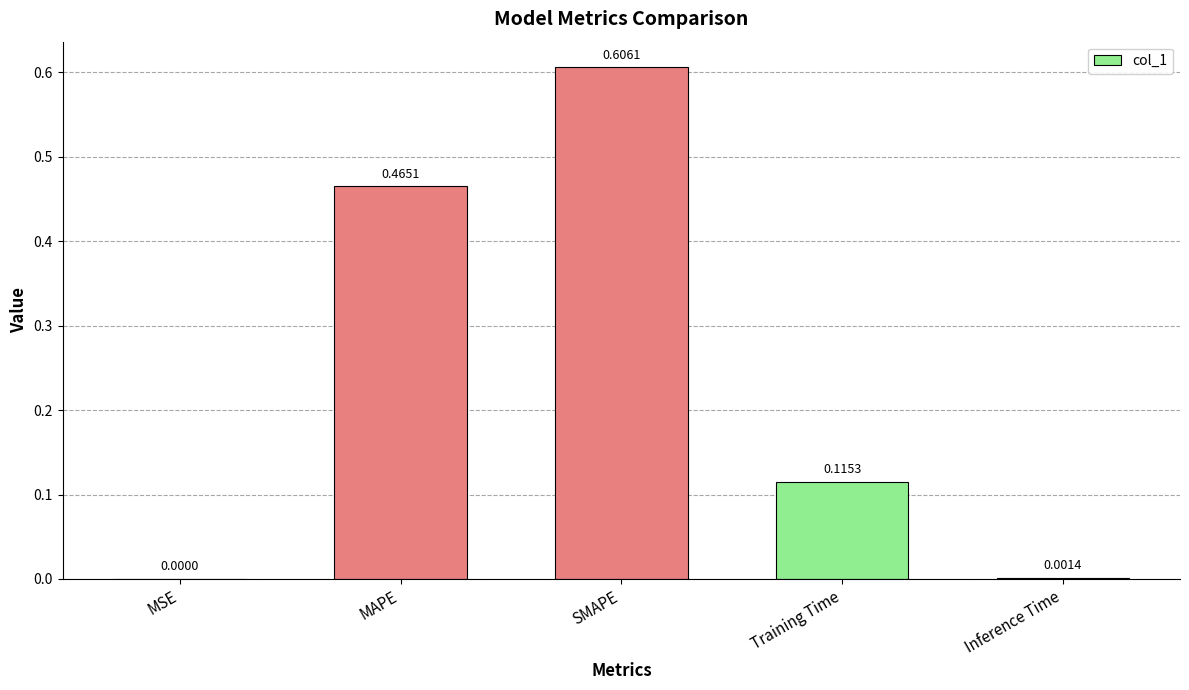

What is the change in value from MAPE to Training Time?

-0.3